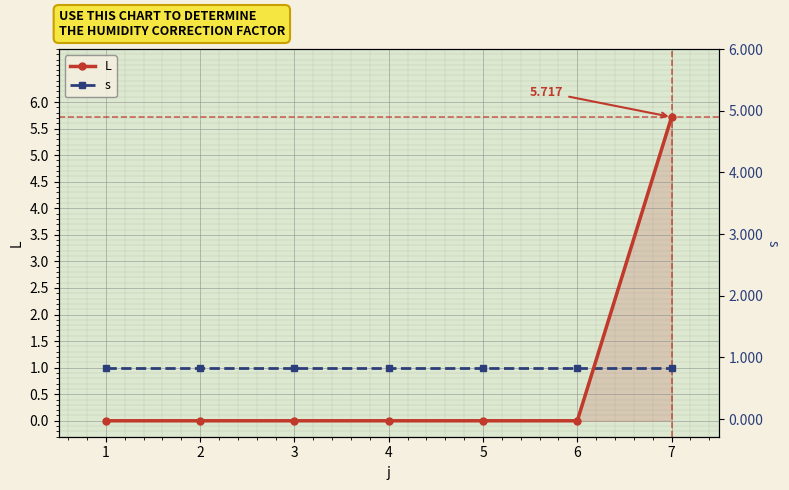

Which series has the largest total across all categories?

s